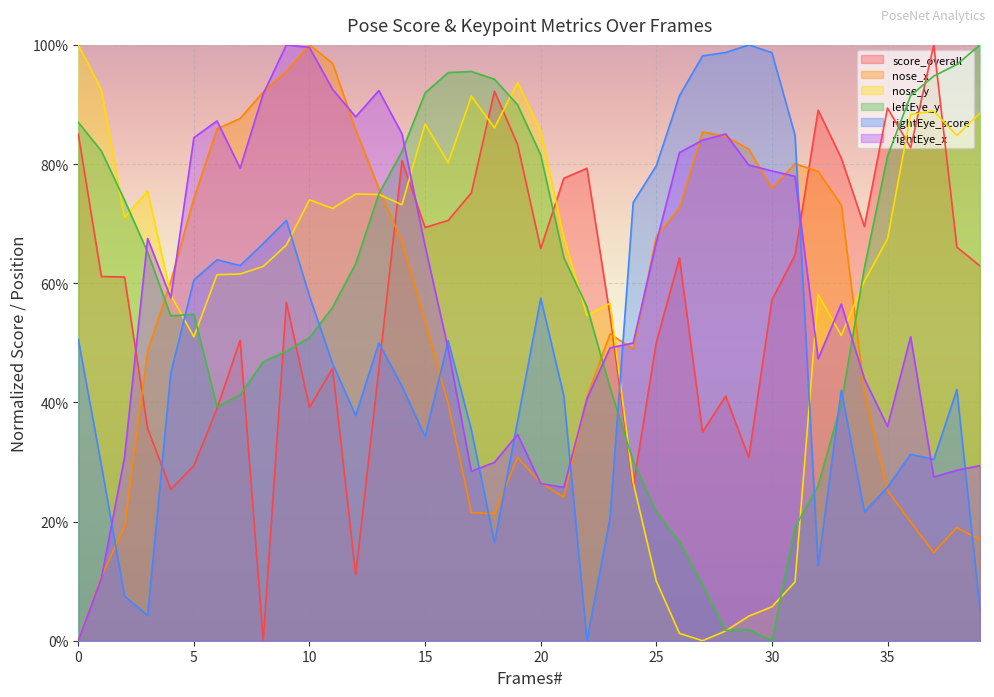

The nose_y series shows 0.1 at 4. True or false?

False